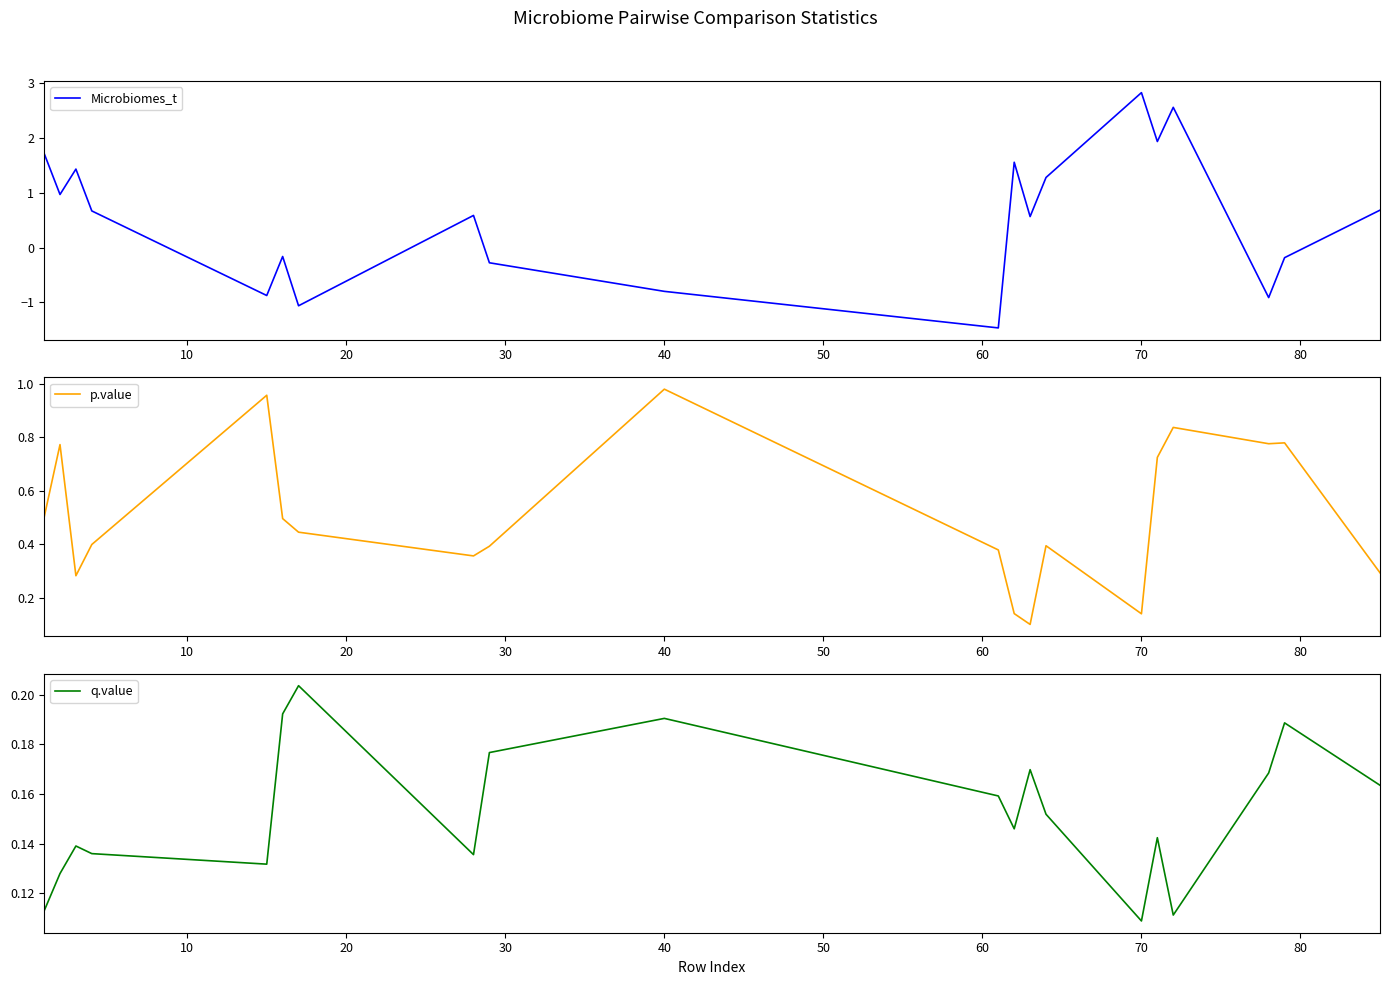

What is the value of the q.value point at the 5th from the left?

0.1